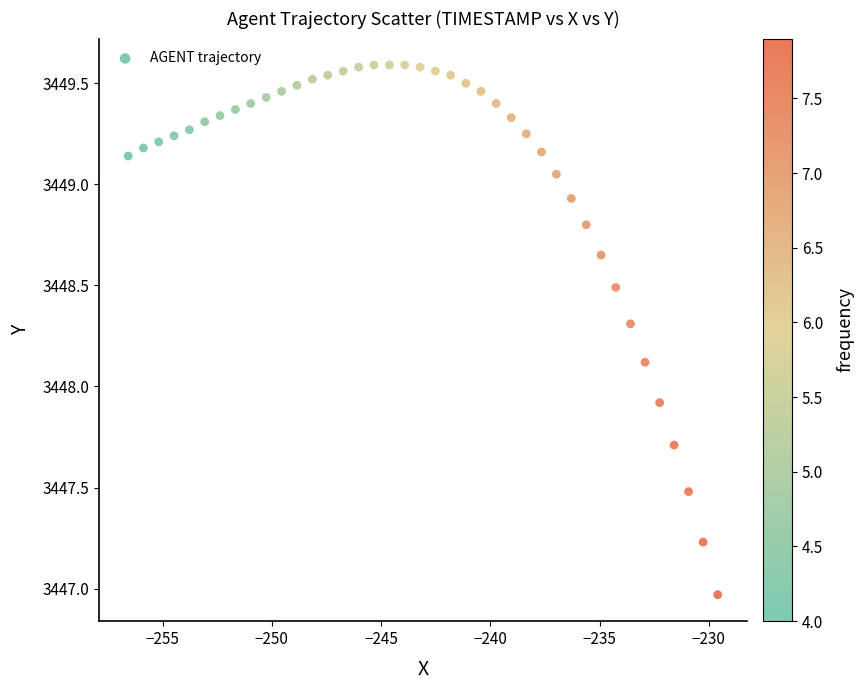

What Y value in the scatter plot is closest to 3448?

3447.9